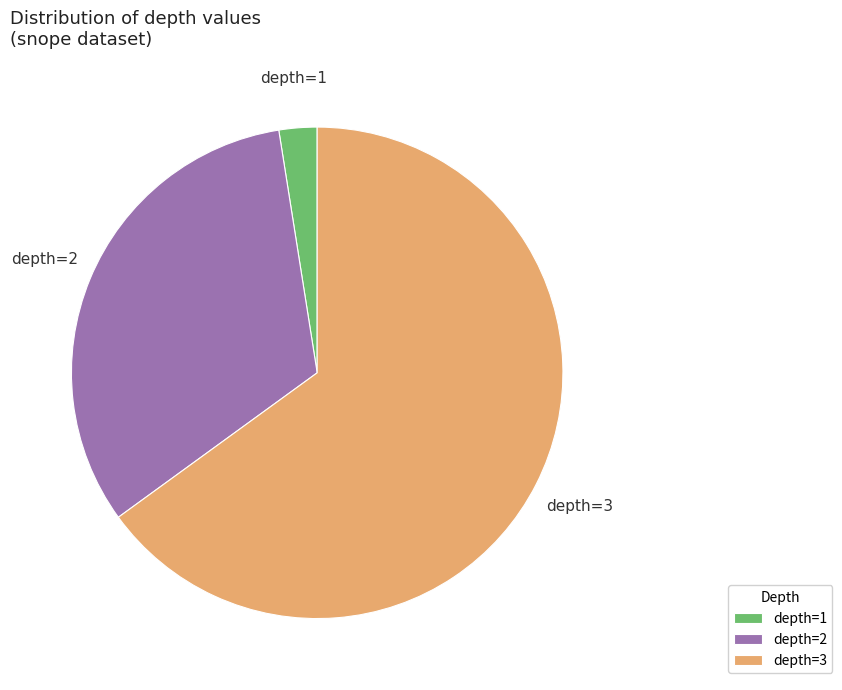

Which slice is the largest?

depth=3